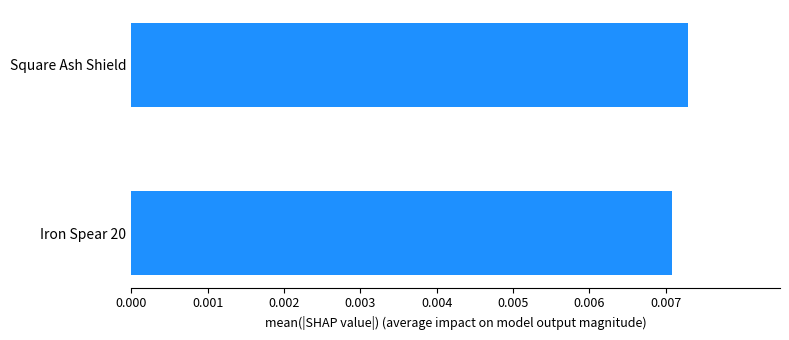

How many bars are there in total?

2